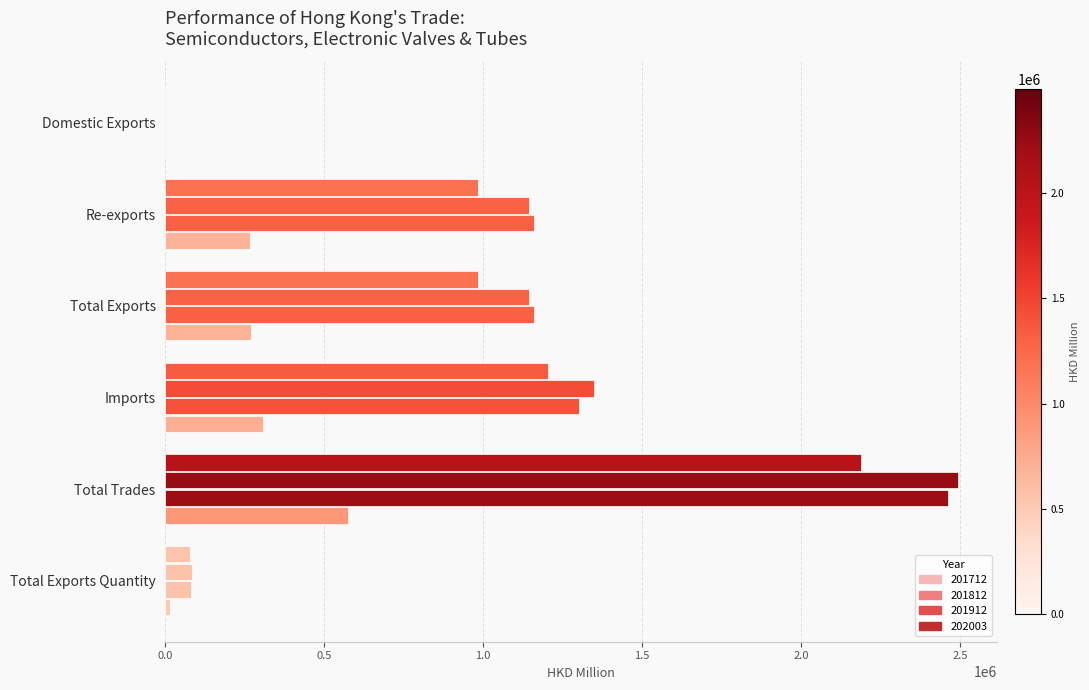

Count the number of categories in the chart.

6